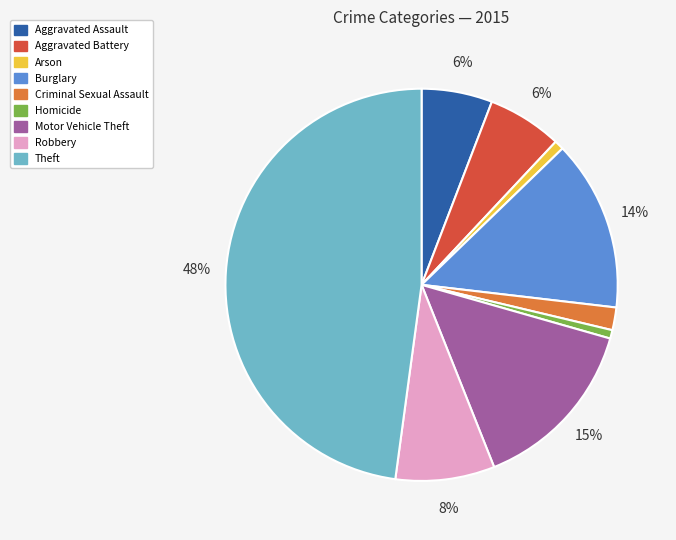

Is Aggravated Battery the majority of the pie?

No